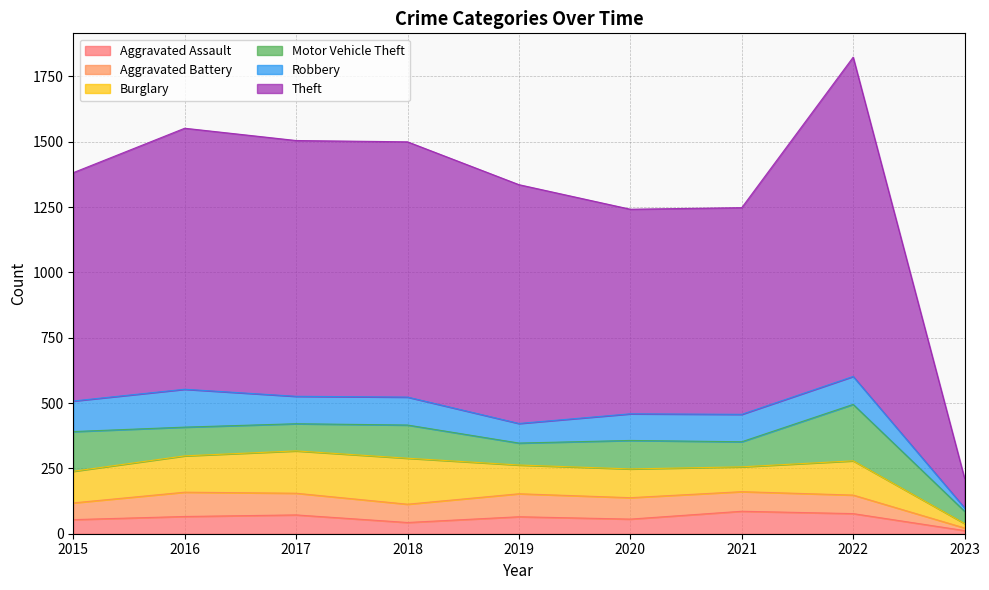

Does the chart display data point markers on the line(s)?

No